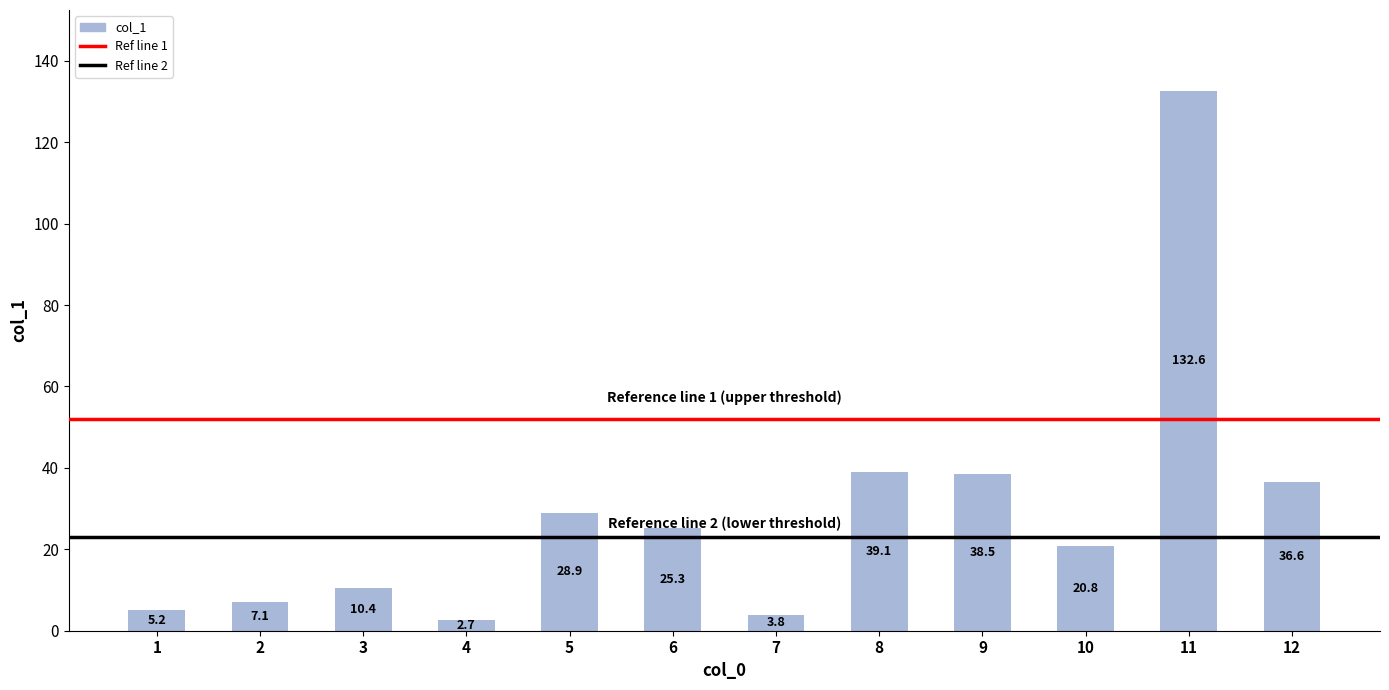

Rank the categories by value from highest to lowest.

11, 8, 9, 12, 5, 6, 10, 3, 2, 1, 7, 4